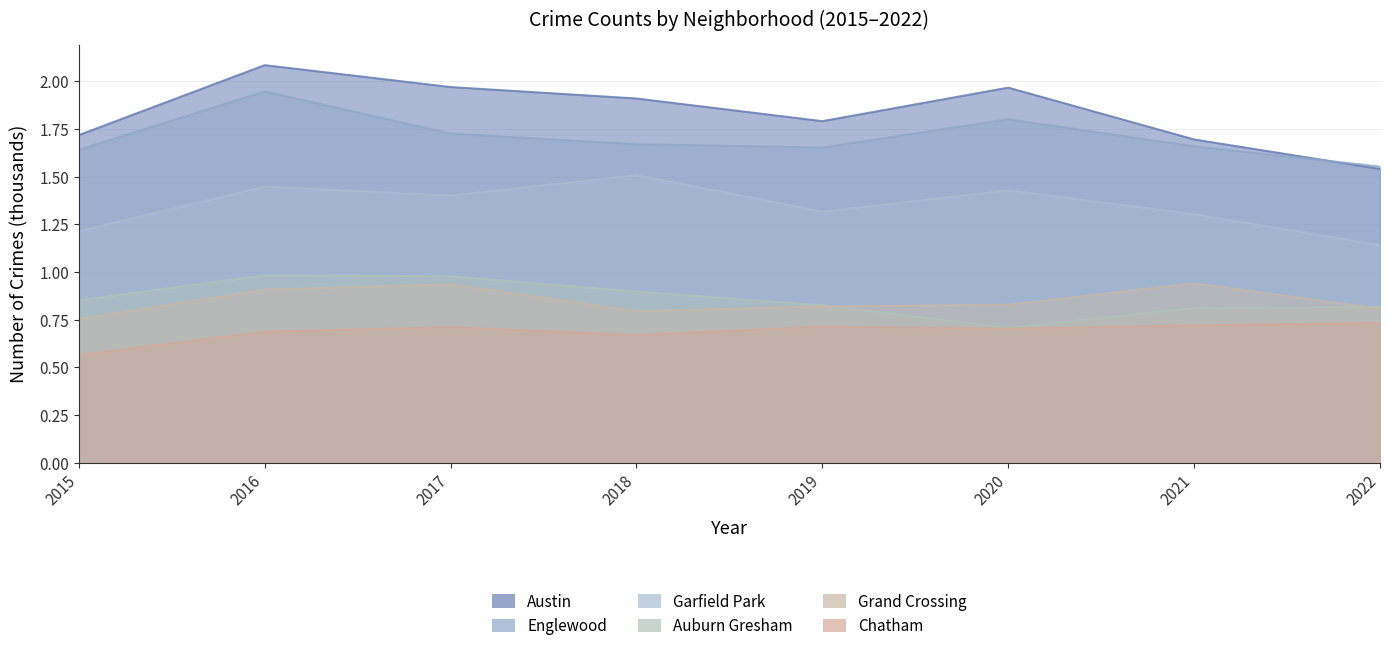

Which series has the largest total across all categories?

Austin